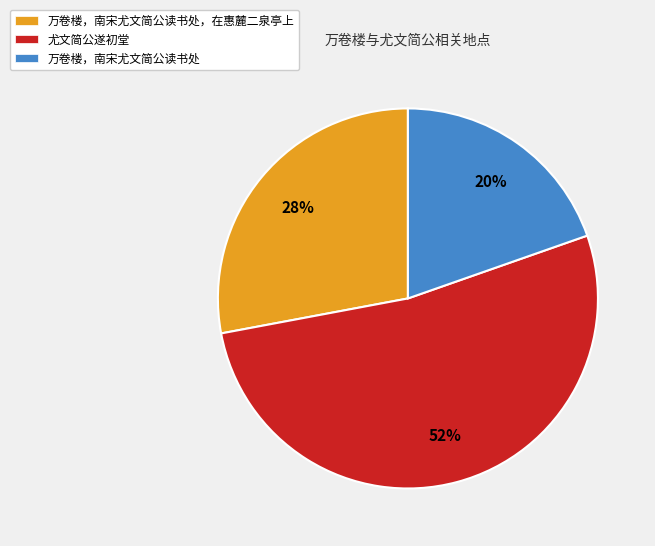

To the nearest percent, what is the average slice percentage?

33%